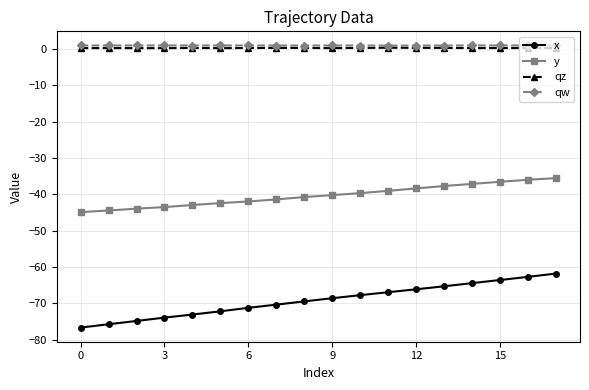

Which series has the widest spread of values?

x